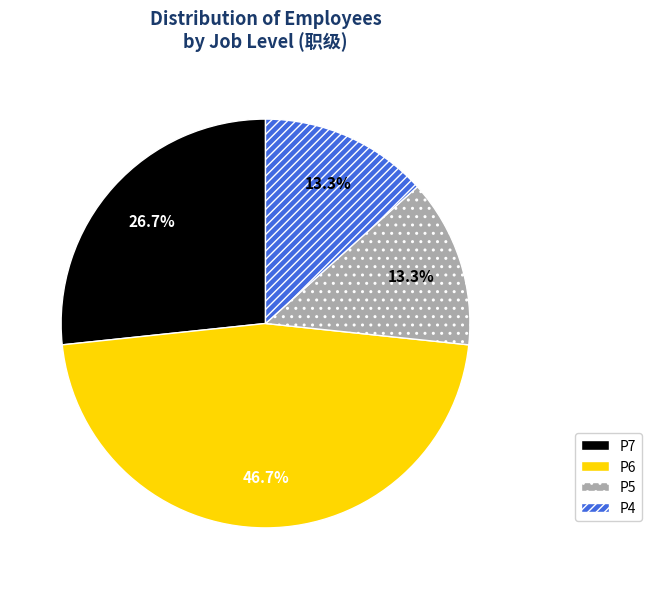

Is there a majority slice in this chart?

No